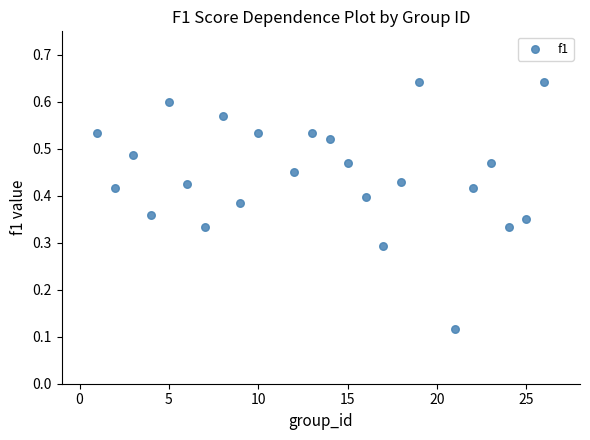

What is the range of X values (max minus min)?

25.0